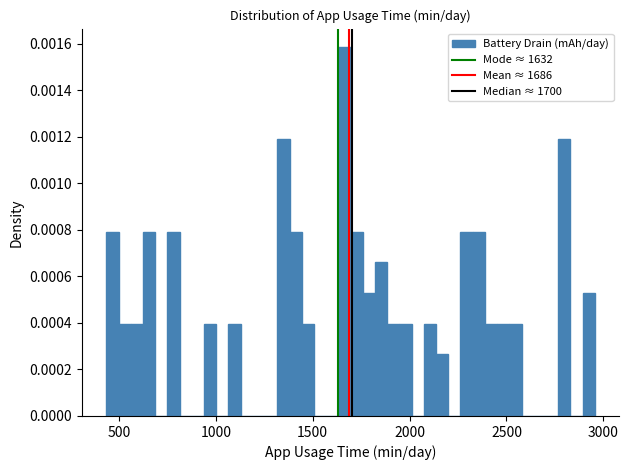

Read against the x-axis, roughly where is the centre of the tallest bar?

1650